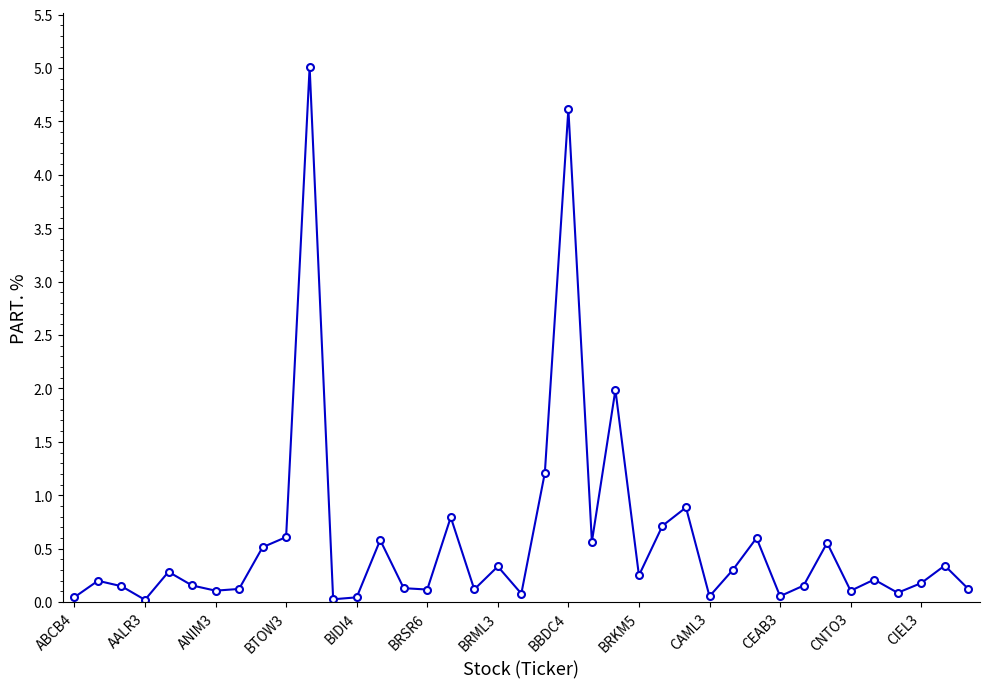

What is the difference between the maximum and minimum values?

5.0